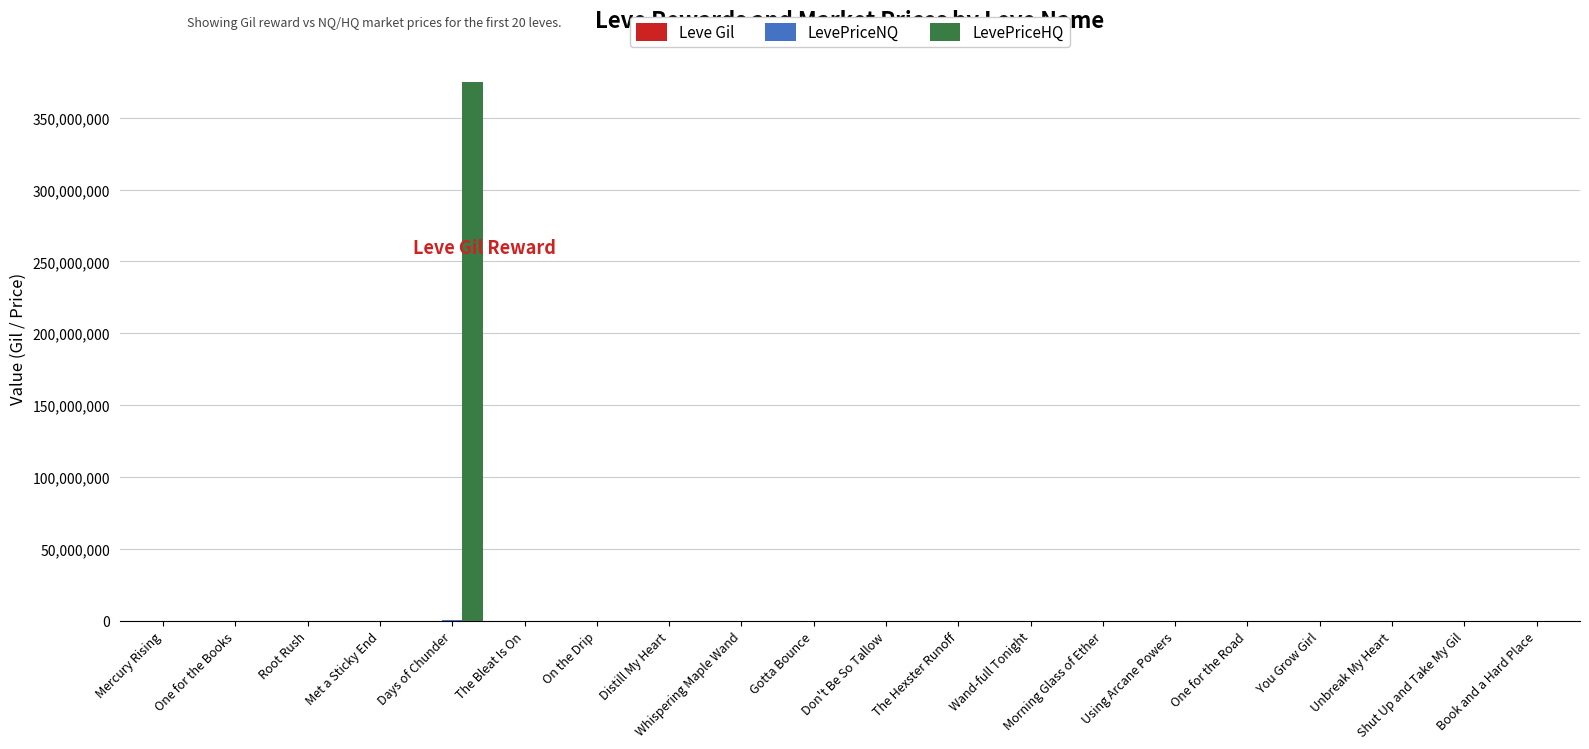

The LevePriceHQ series shows 375000000.0 at Days of Chunder. True or false?

True